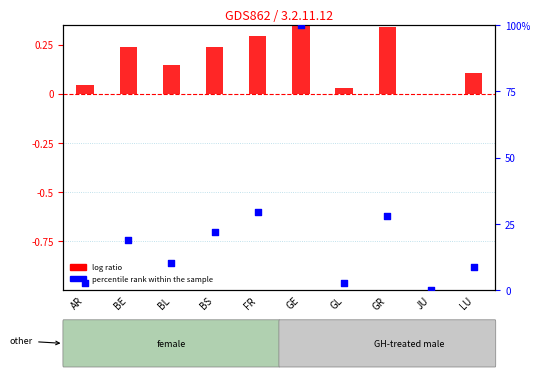

What is the total value across all series at AR?

3.0